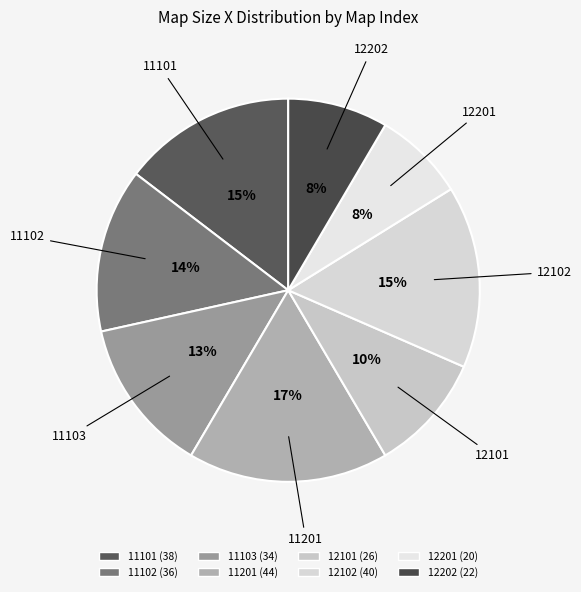

Do 11201 and 11101 together represent more than half of the pie?

No